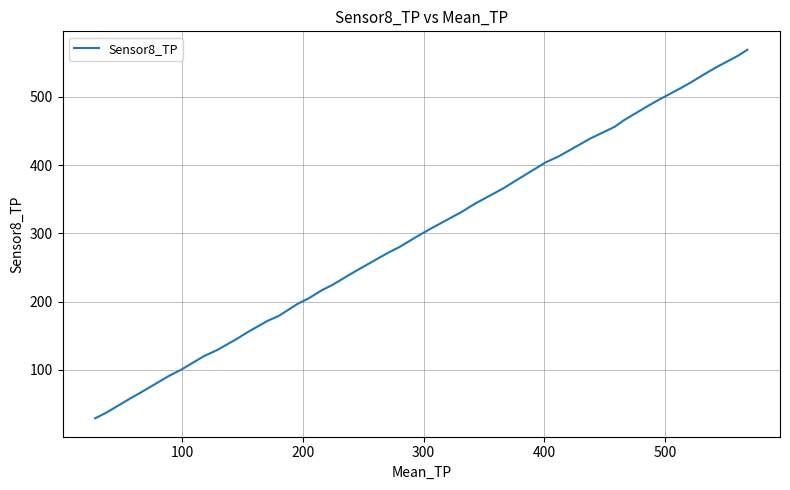

What is the difference between the maximum and minimum values?

540